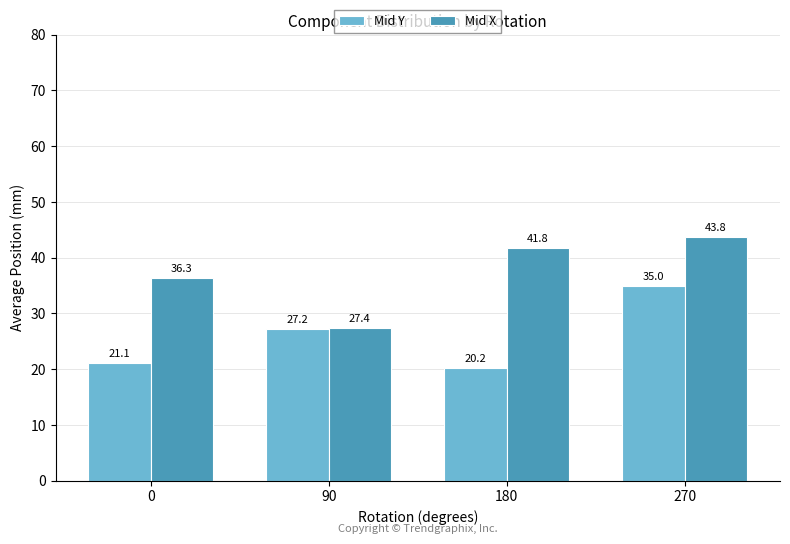

List the series in order of their overall mean, highest first.

Mid X, Mid Y